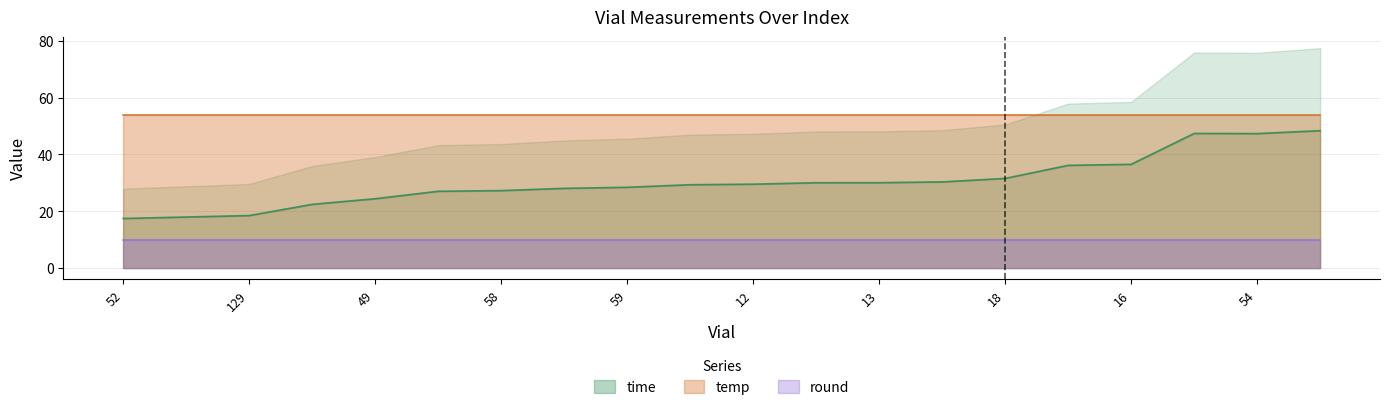

Does the chart have visible grid lines?

Yes